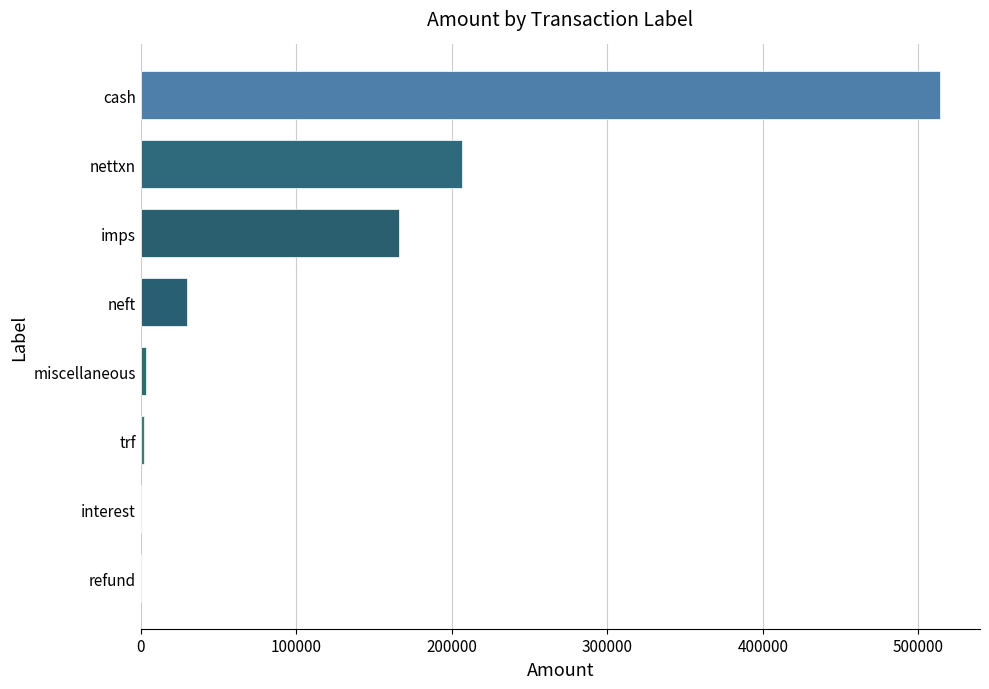

True or false: the data shows 225902.5 at imps.

False